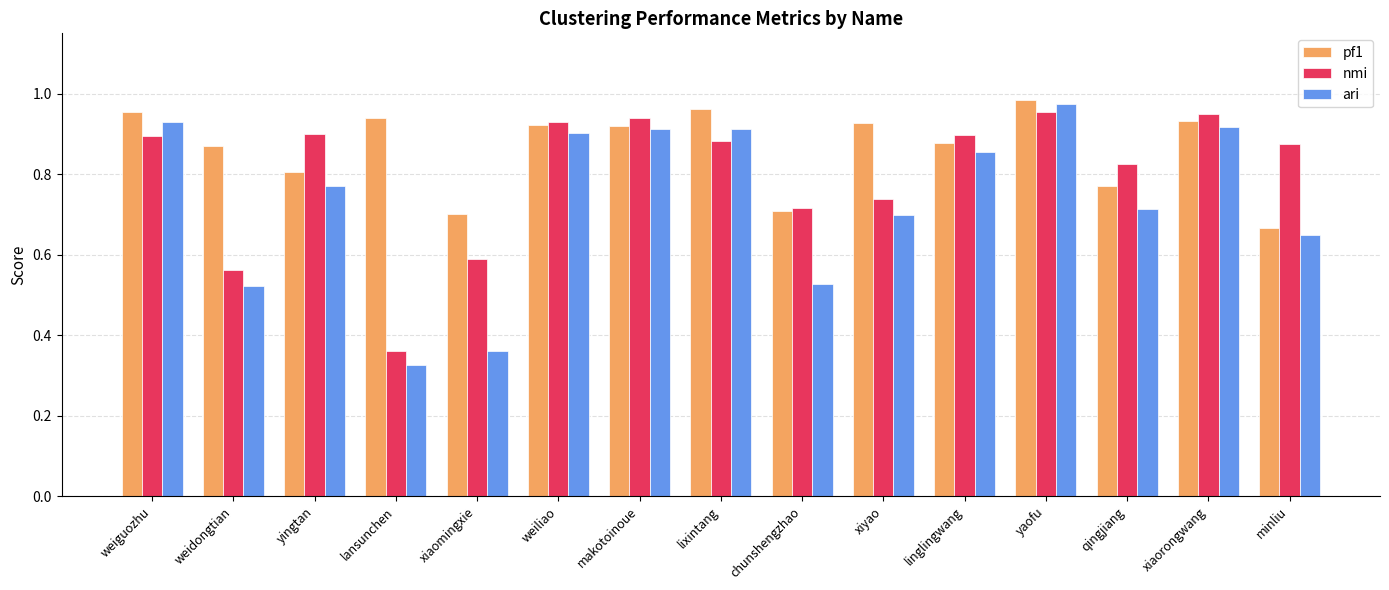

Which series changed the most between chunshengzhao and minliu?

nmi